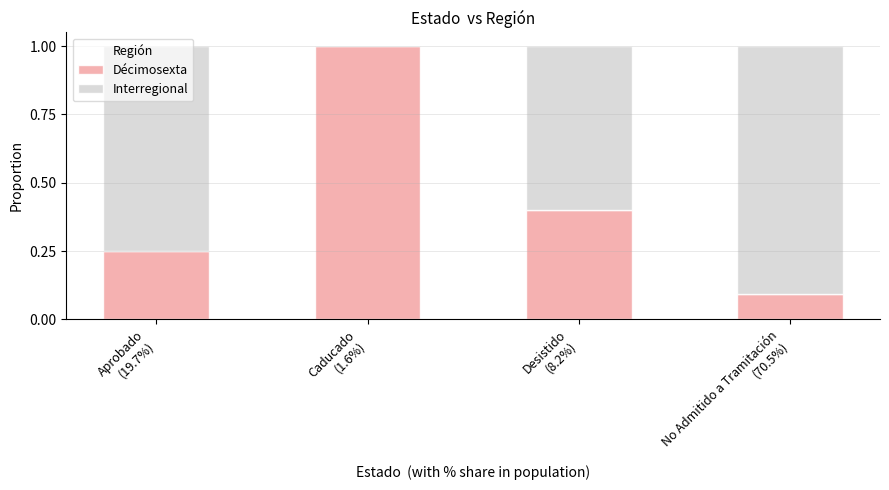

What is the sum of all Décimosexta values?

1.7